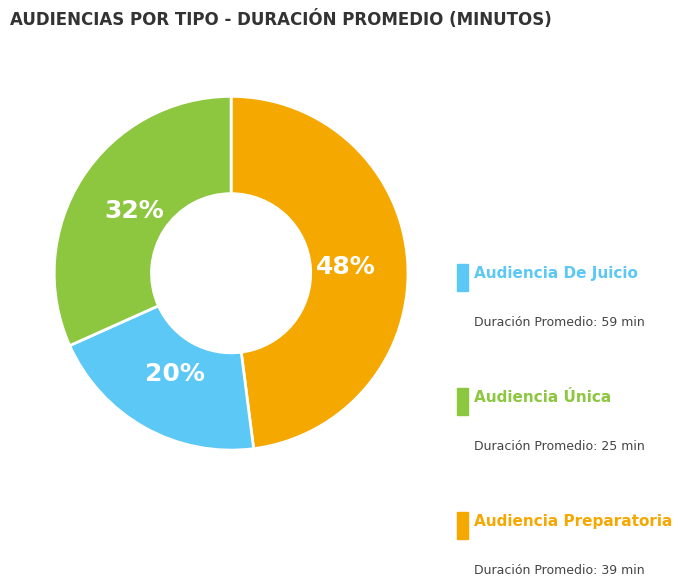

Is there a majority slice in this chart?

No